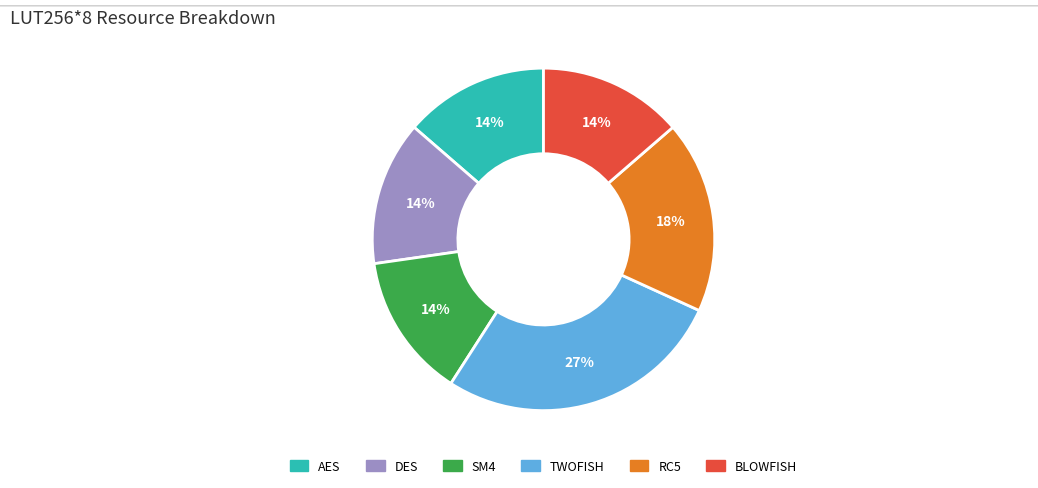

To the nearest percent, what is the combined percentage of RC5 and BLOWFISH?

32%